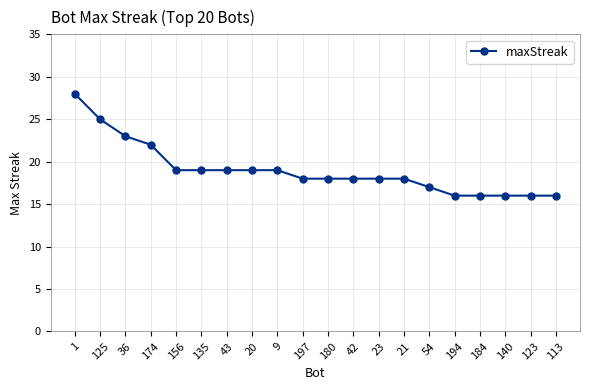

What is the average value?

19